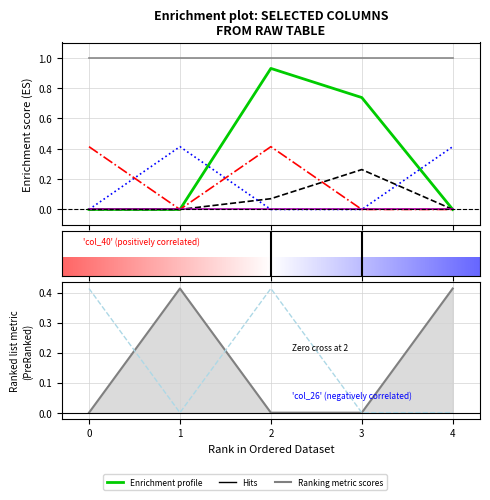

At how many categories does at least one series exceed 0?

5